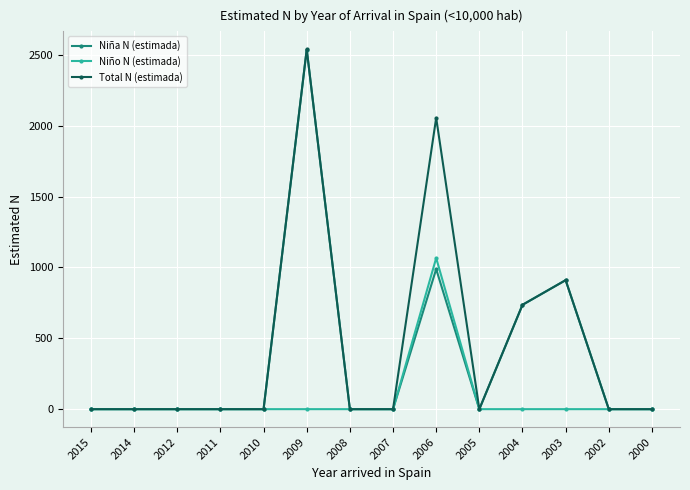

Reading left to right, list all the values displayed in this chart.

Niña N (estimada): 0	0	0	0	0	2537	0	0	988	0	736	910	0	0
Niño N (estimada): 0	0	0	0	0	0	0	0	1066	0	0	0	0	0
Total N (estimada): 0	0	0	0	0	2538	0	0	2055	0	736	910	0	0